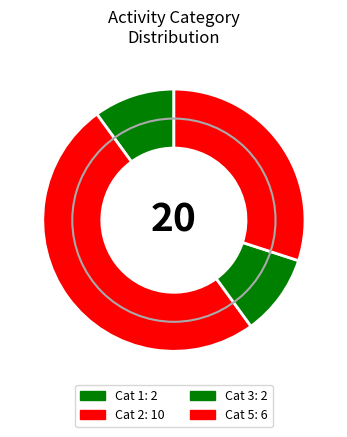

Count the number of slices in the pie.

4